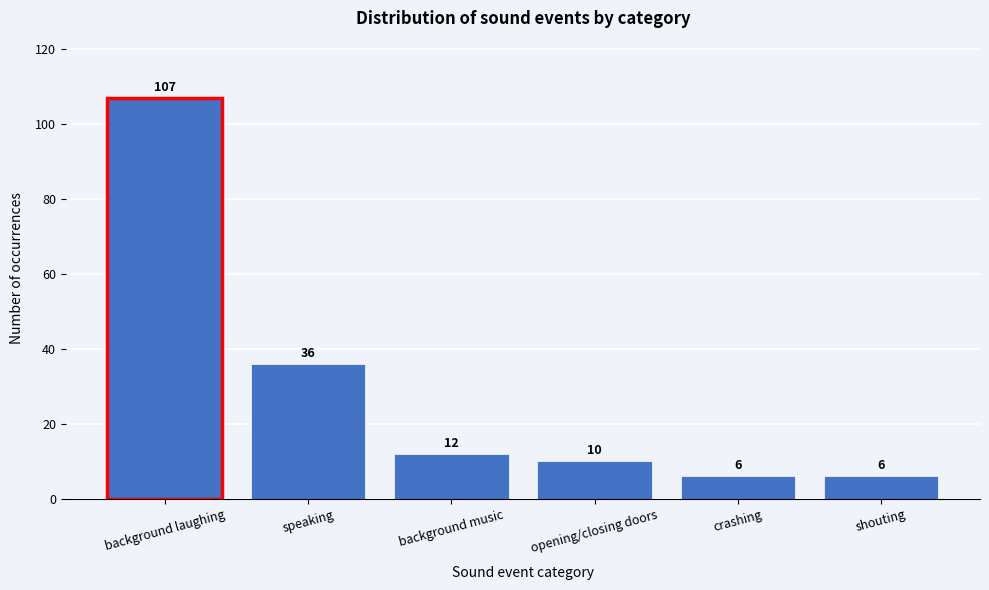

Reading left to right, extract all data points from this chart.

background laughing=107	speaking=36	background music=12	opening/closing doors=10	crashing=6	shouting=6